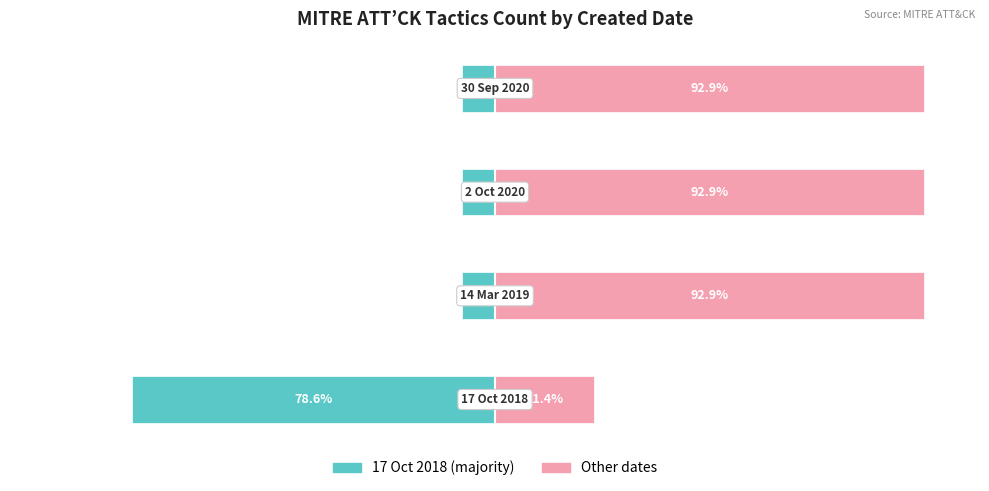

What is the sum of all Other dates group values?

300.0